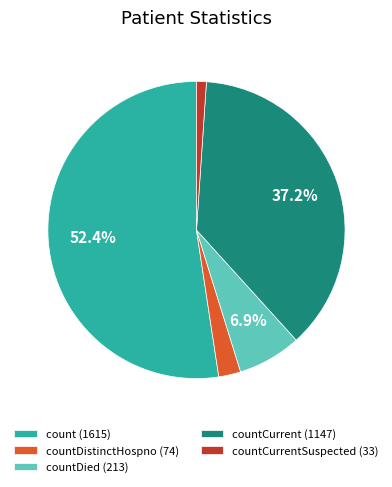

Which has a higher value, count (1615) or countDistinctHospno (74)?

count (1615)